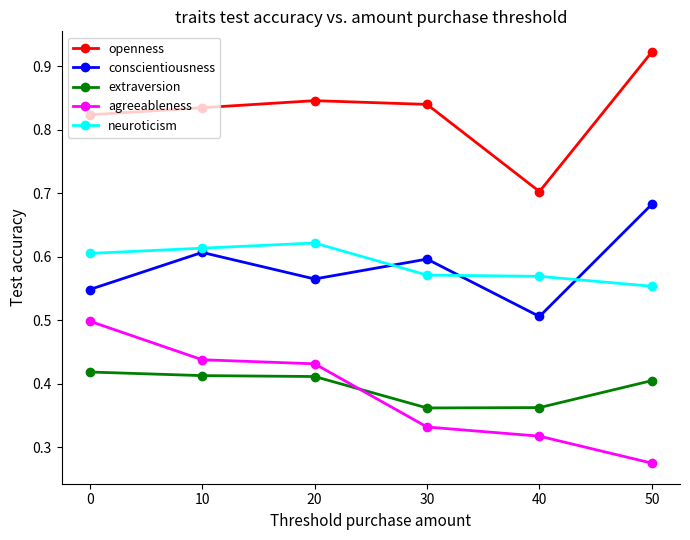

What is the difference between the maximum and minimum values in the extraversion series?

0.1